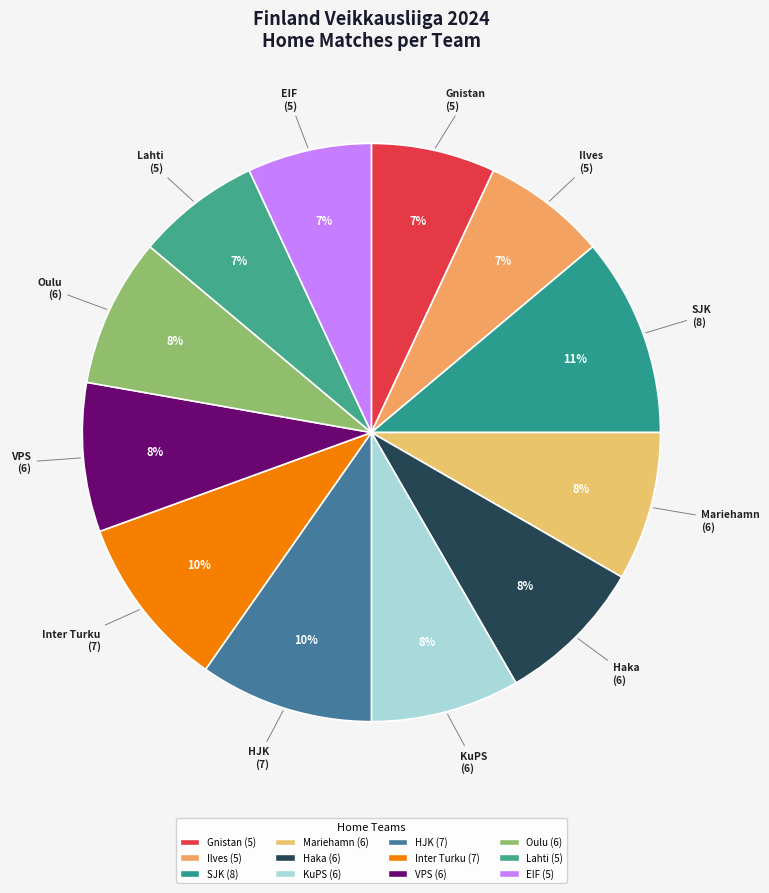

Between SJK and Haka, which is larger?

SJK